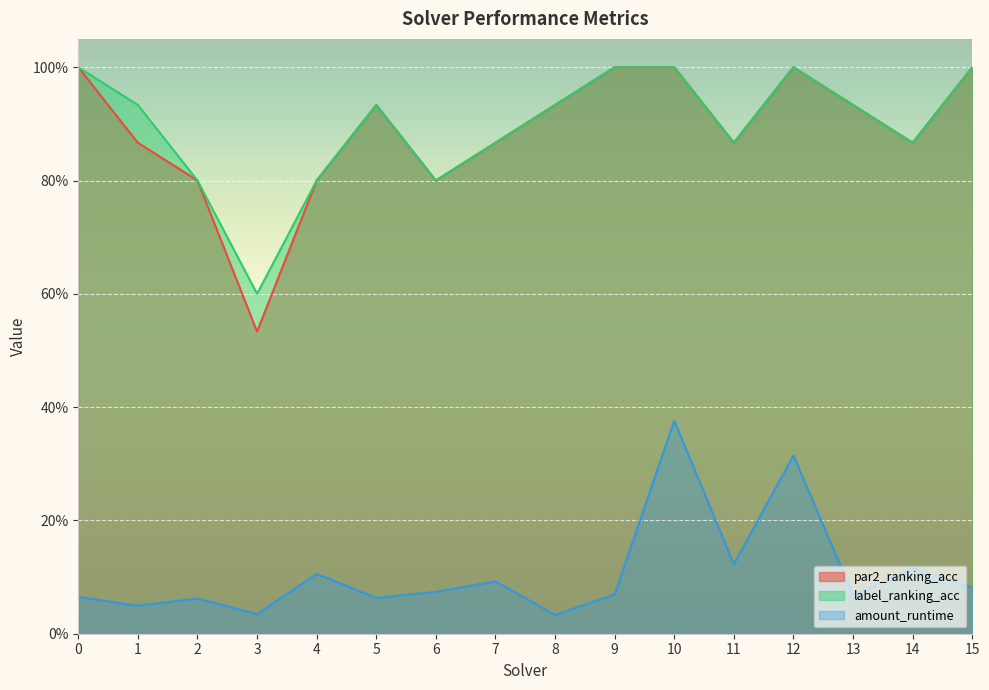

Reading right to left, list all the values displayed in this chart.

par2_ranking_acc: 1.0	0.9	0.9	1.0	0.9	1.0	1.0	0.9	0.9	0.8	0.9	0.8	0.5	0.8	0.9	1.0
label_ranking_acc: 1.0	0.9	0.9	1.0	0.9	1.0	1.0	0.9	0.9	0.8	0.9	0.8	0.6	0.8	0.9	1.0
amount_runtime: 0.1	0.1	0.1	0.3	0.1	0.4	0.1	0.0	0.1	0.1	0.1	0.1	0.0	0.1	0.0	0.1